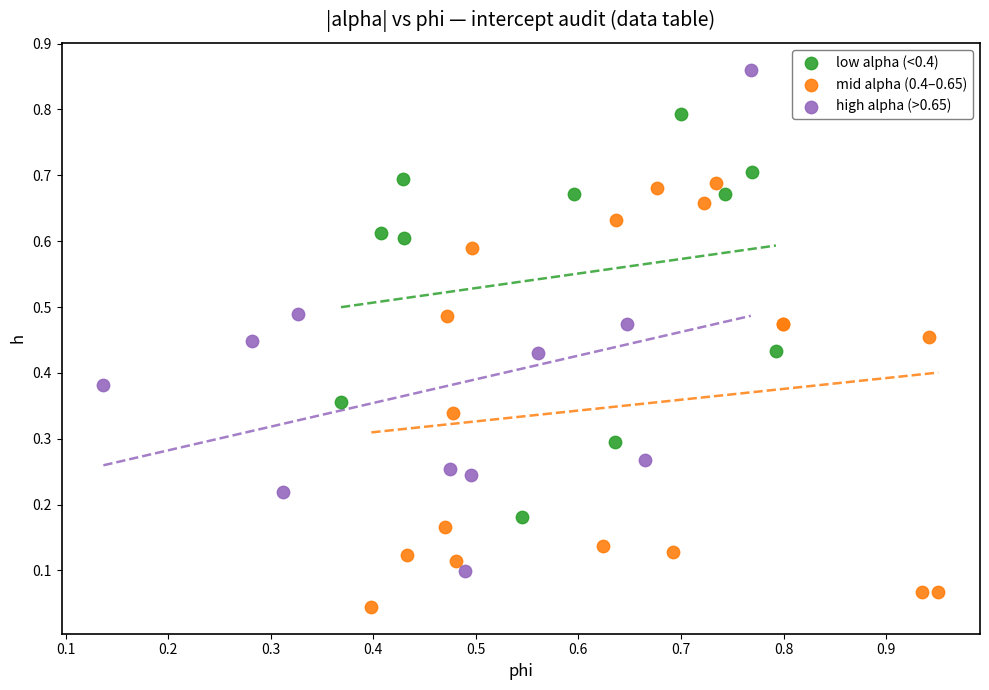

Which series contains the lowest Y value?

mid alpha (0.4–0.65)